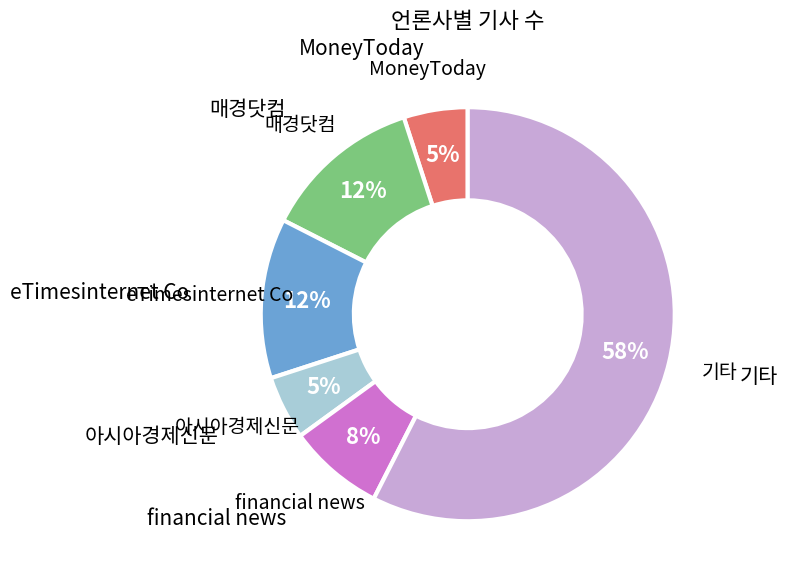

To the nearest percent, what is the average slice percentage?

17%